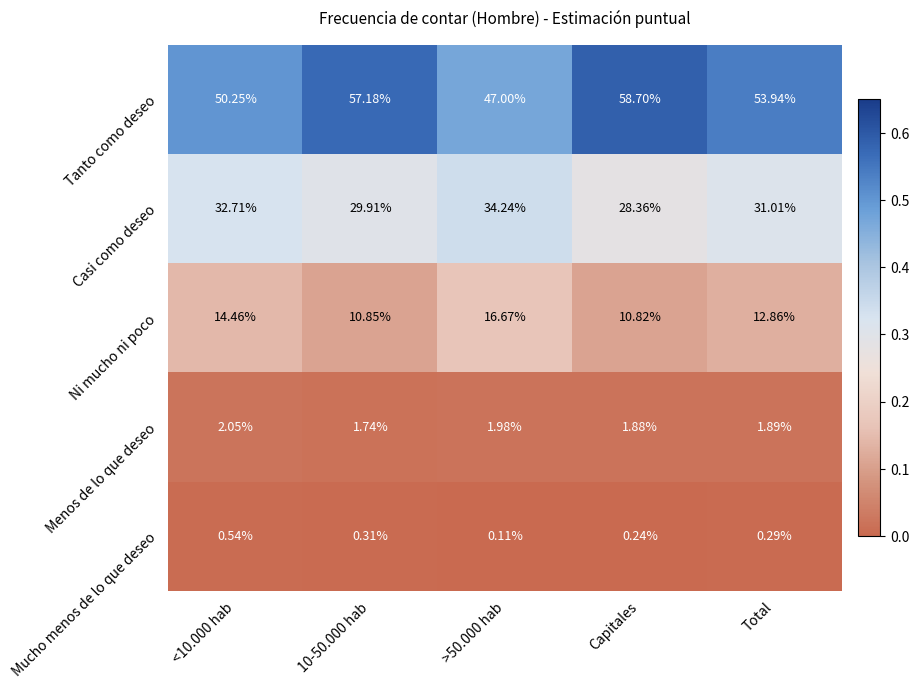

At which label is Ni mucho ni poco closest to 13?

Total